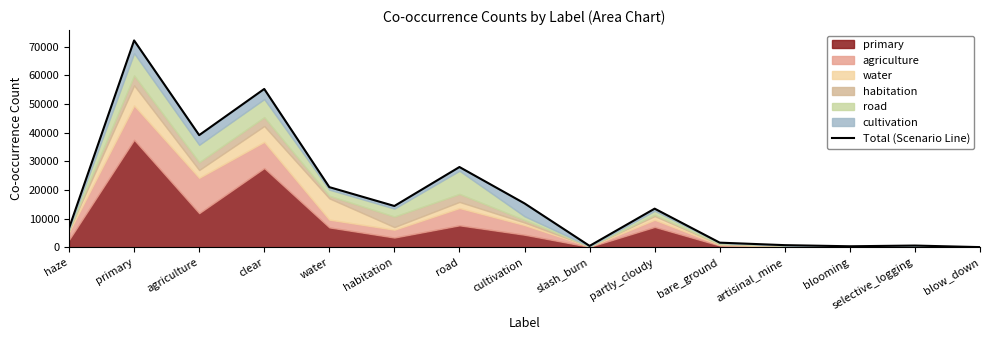

Which has a higher value, artisinal_mine or clear?

clear